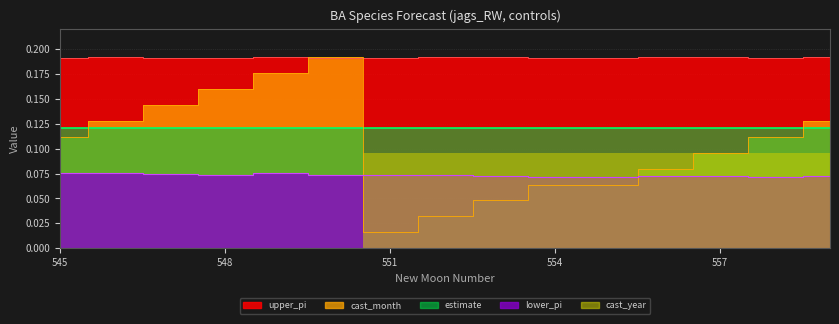

Where do cast_month and lower_pi first cross each other?

550 and 551